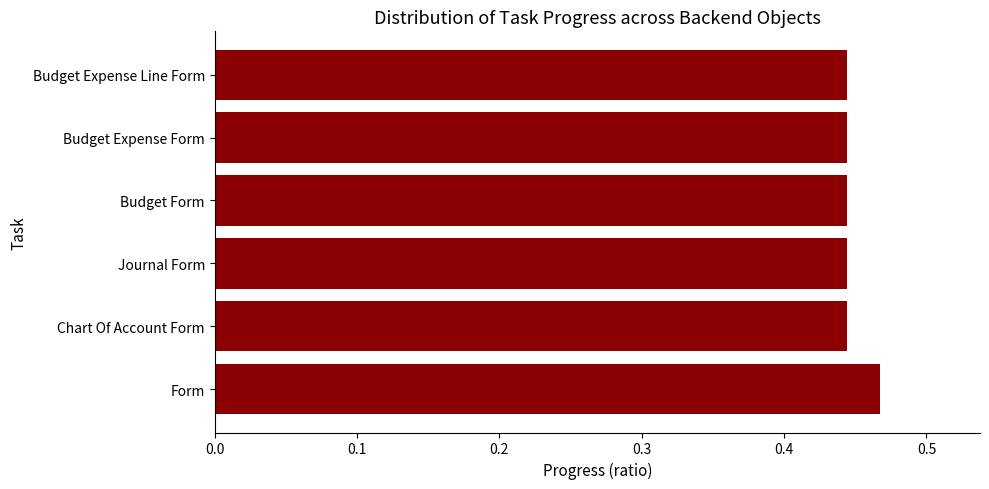

The chart shows a value of 0.6 at Chart Of Account Form. True or false?

False